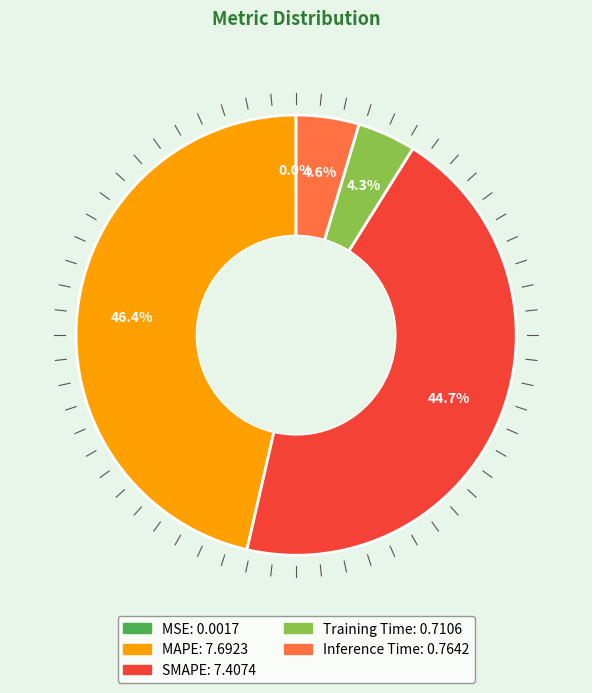

Is it true that Inference Time is 15% of the pie?

False